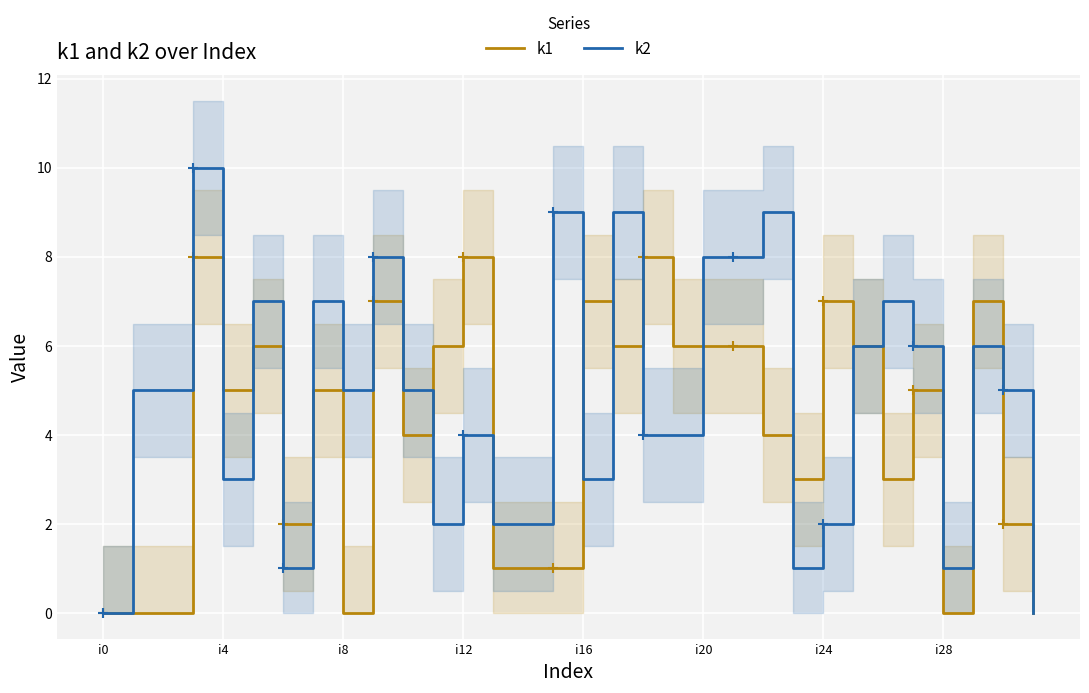

List the series in order of their overall mean, lowest first.

k1, k2